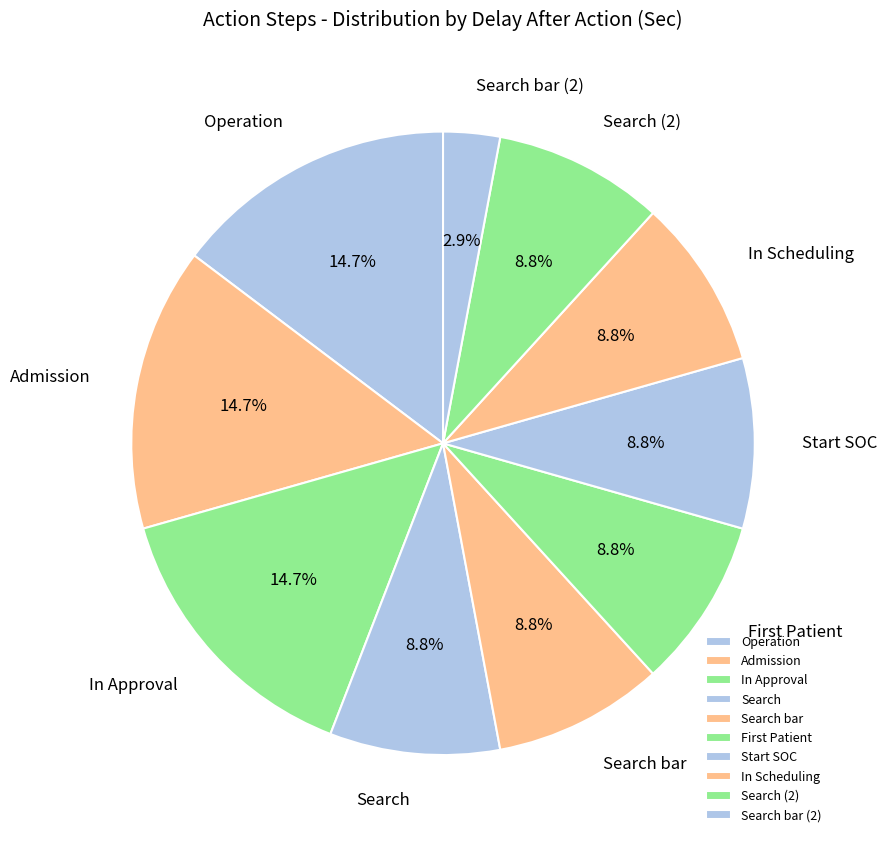

Which slice is the smallest?

Search bar (2)